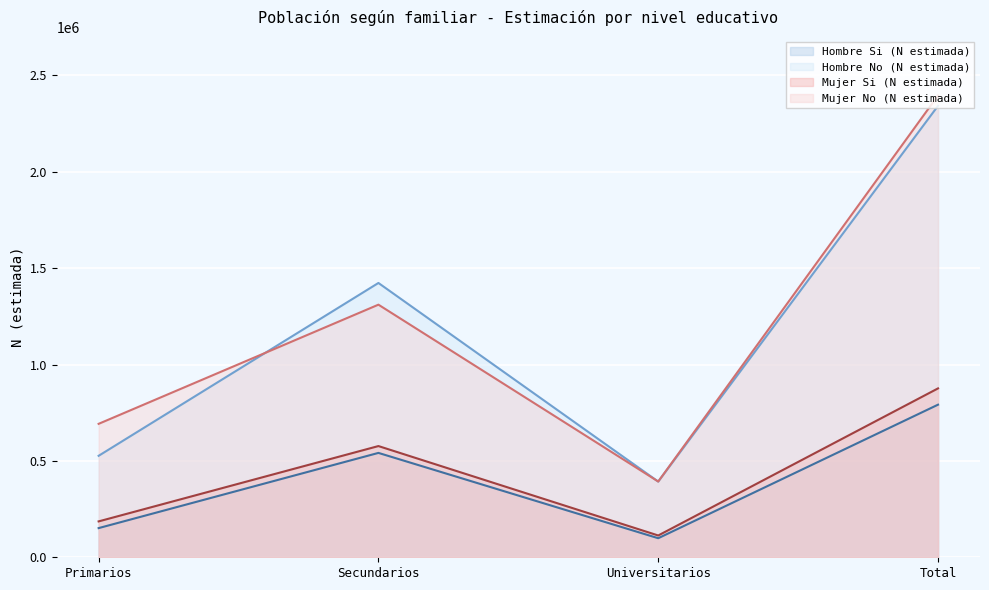

What is the label of the 1st point from the left?

Primarios